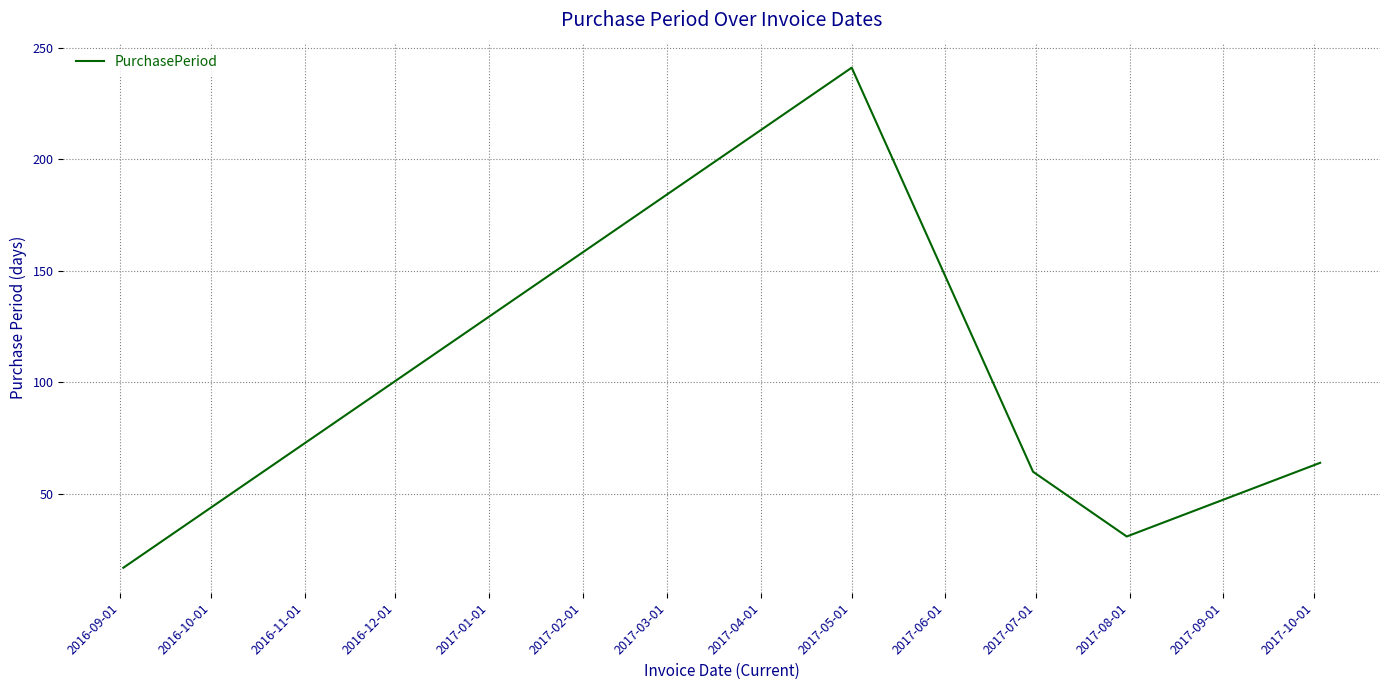

What is the difference between the maximum and minimum values?

224